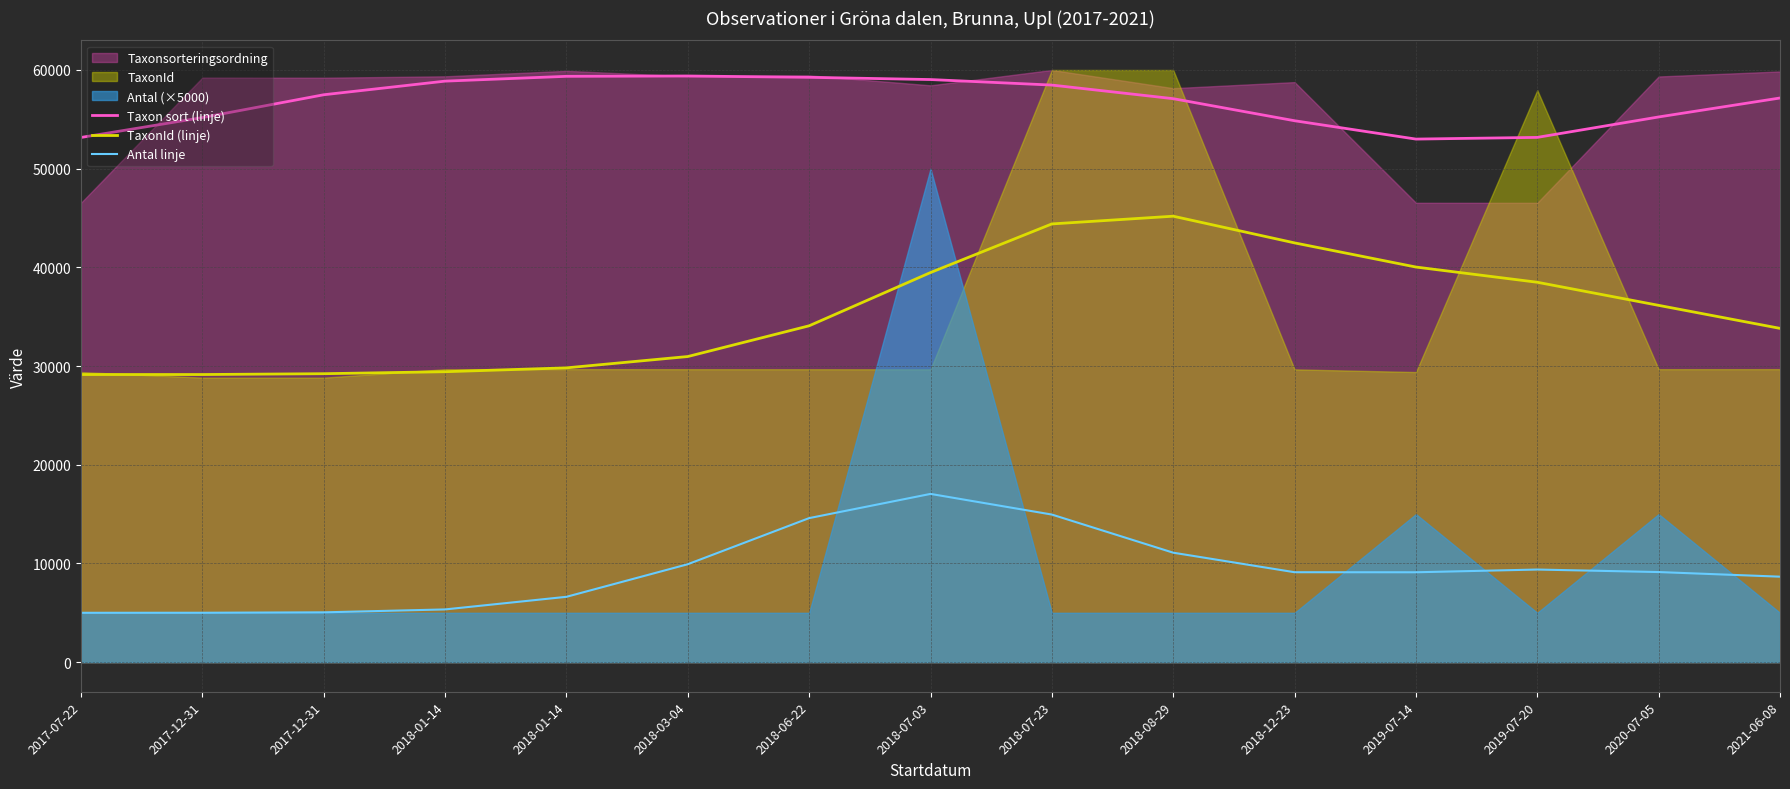

How many lines are shown in the chart?

3